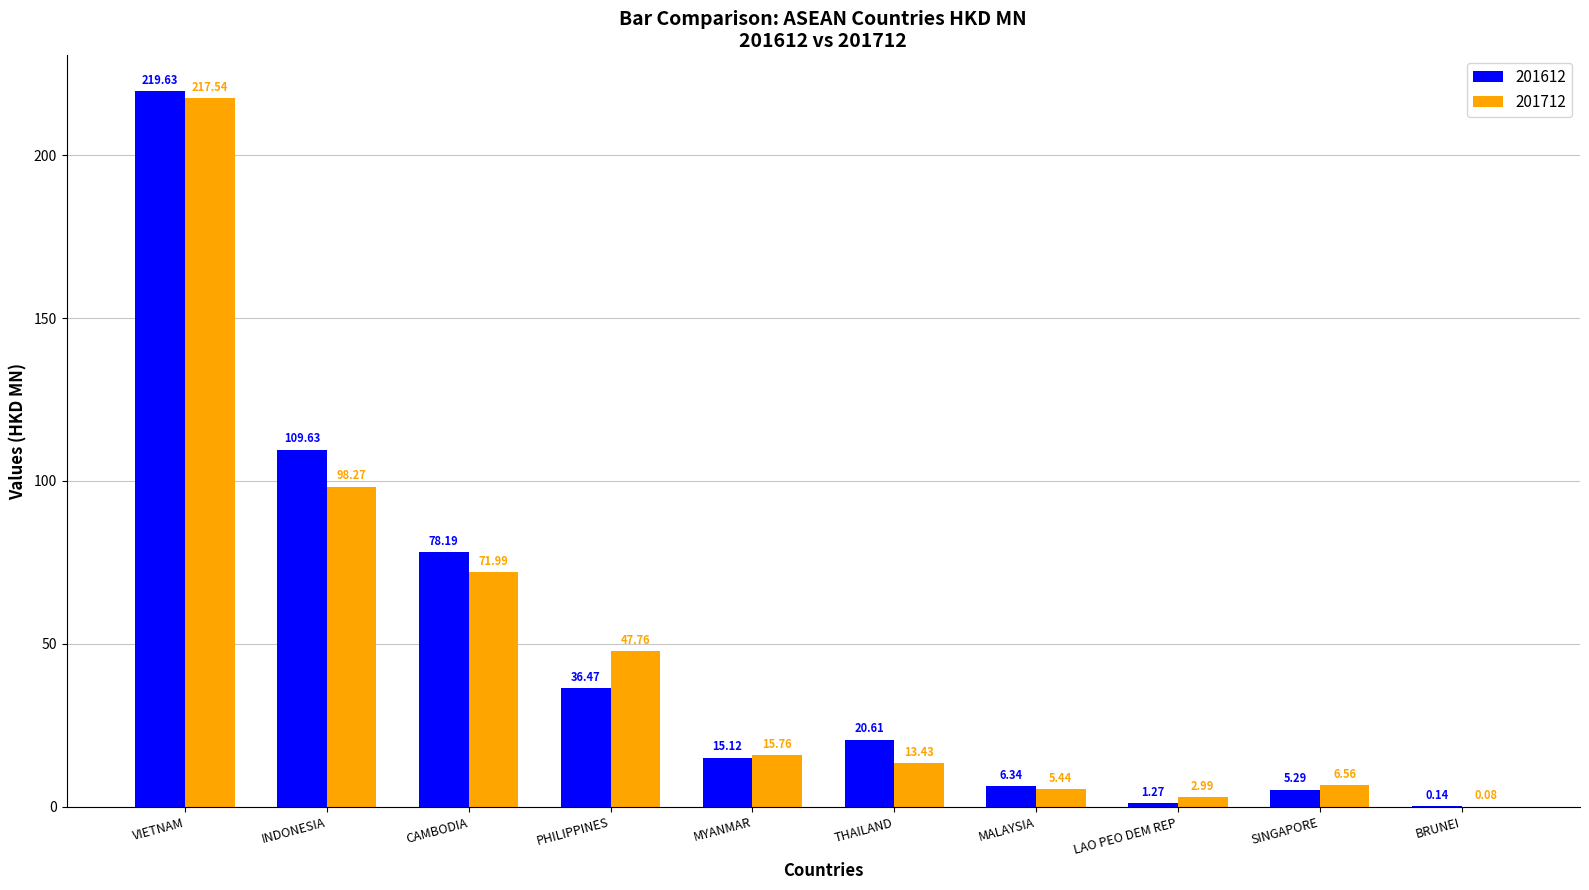

What is the difference between the 201612 values at THAILAND and CAMBODIA?

57.6